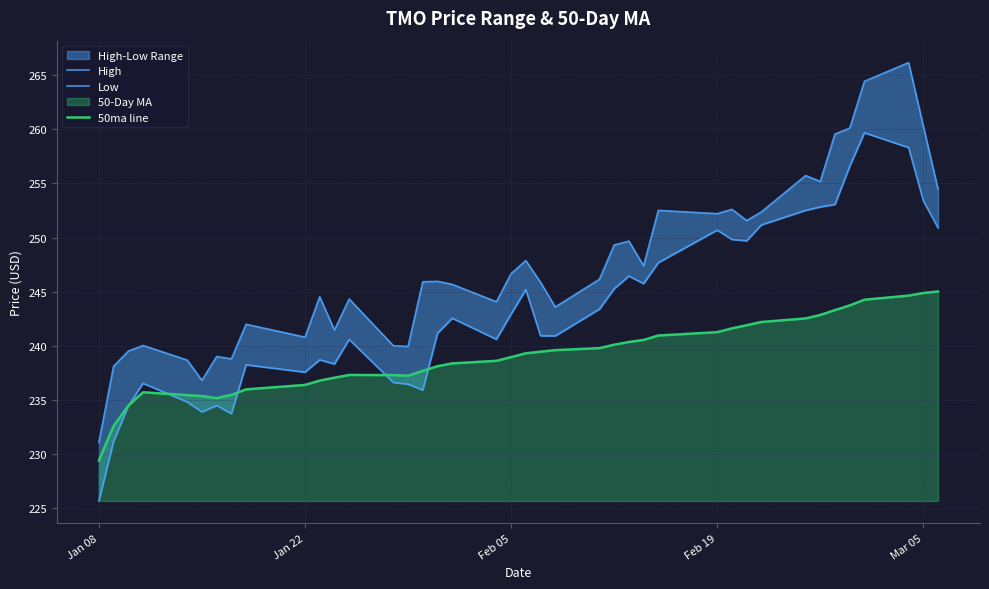

What is the average value of the High series?

247.3